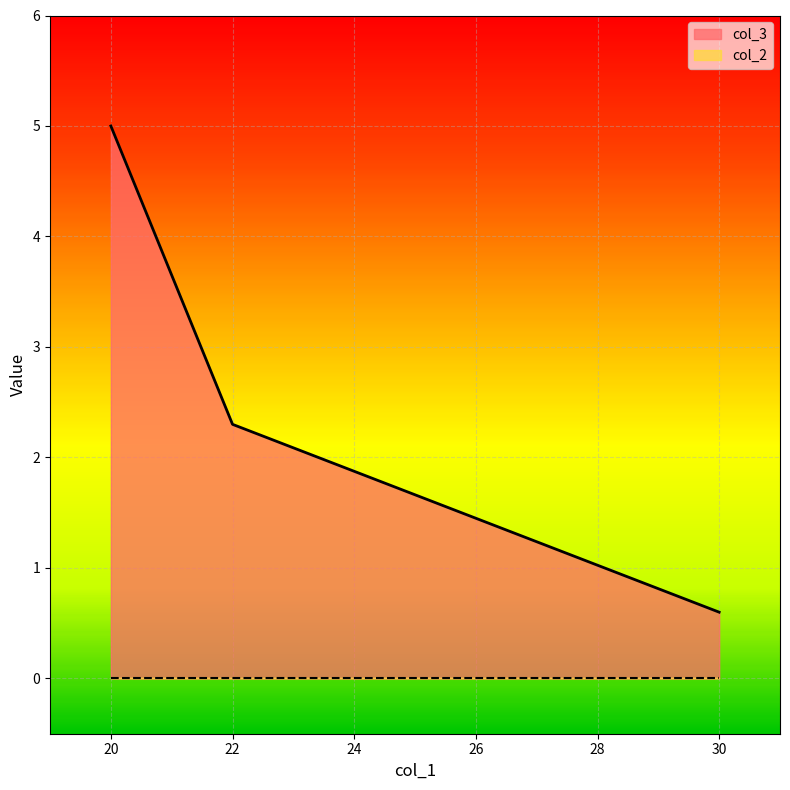

The chart shows a value of 0.1 at 30. True or false?

False